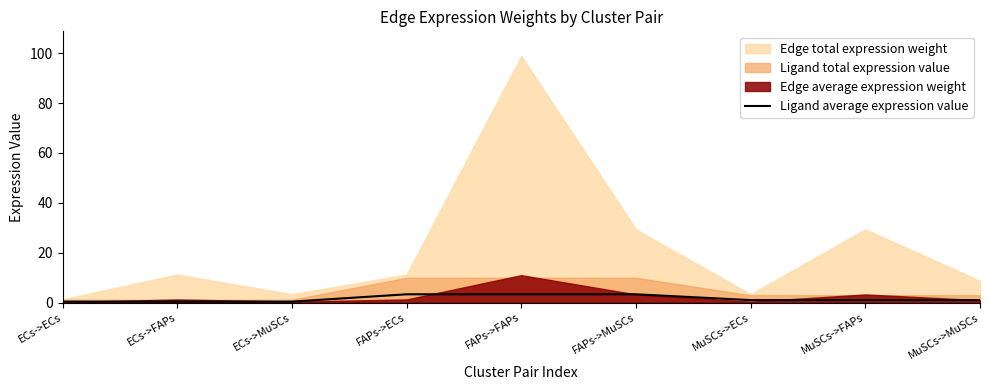

What is the smallest value displayed?

0.4